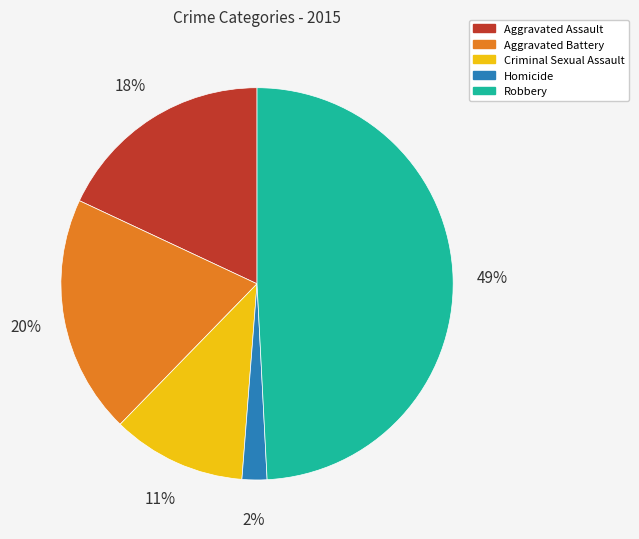

To the nearest percent, what percentage of the pie is Criminal Sexual Assault?

11%